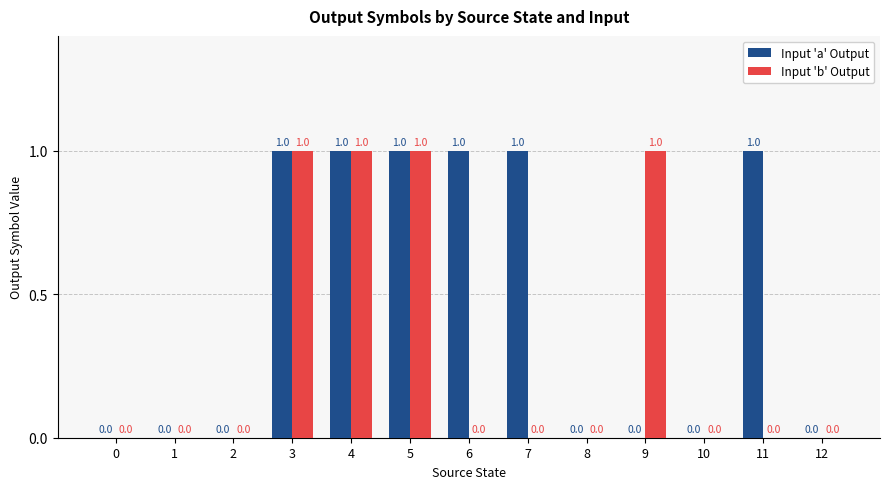

What are all the series names shown in the legend?

Input 'a' Output, Input 'b' Output